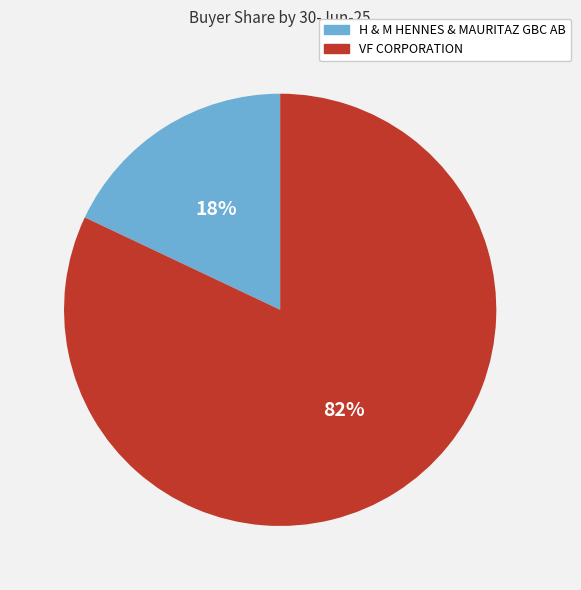

How many segments does this pie chart have?

2